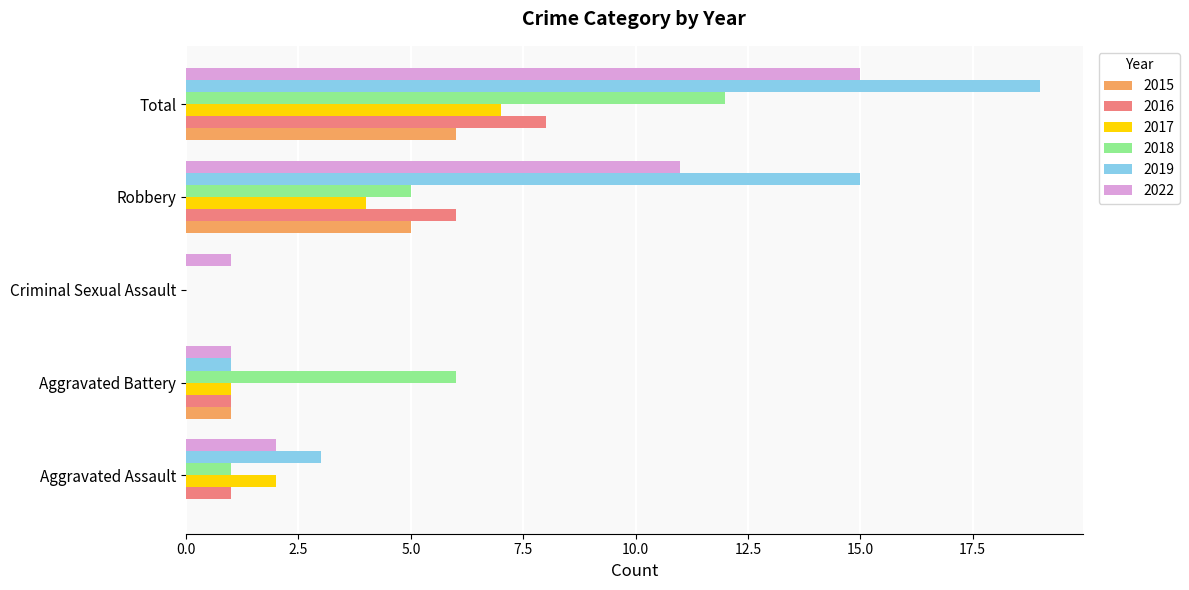

Count the number of categories in the chart.

5